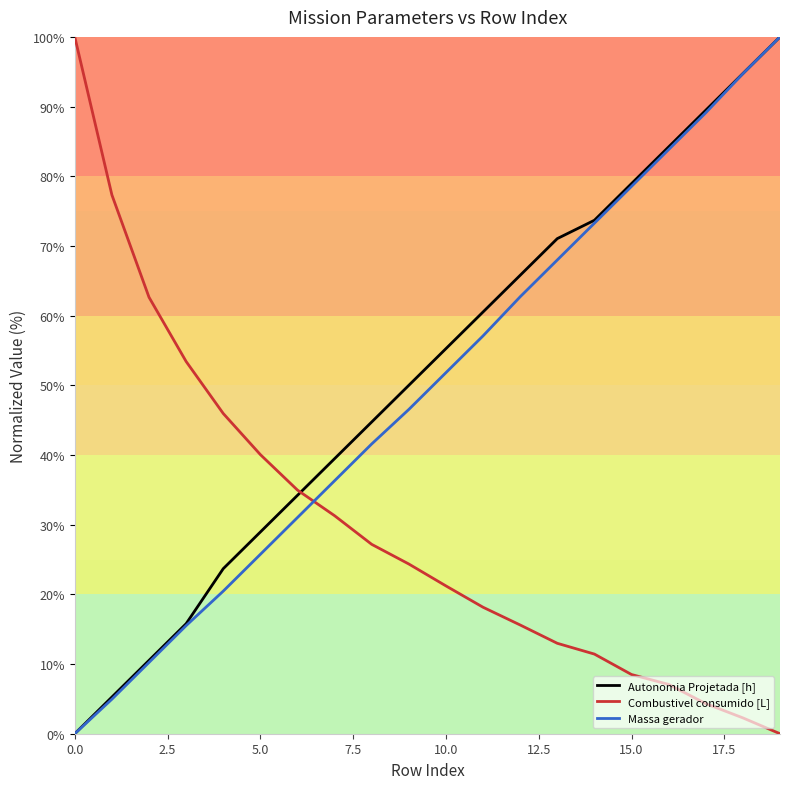

What is the maximum value for Combustivel consumido [L]?

100.0